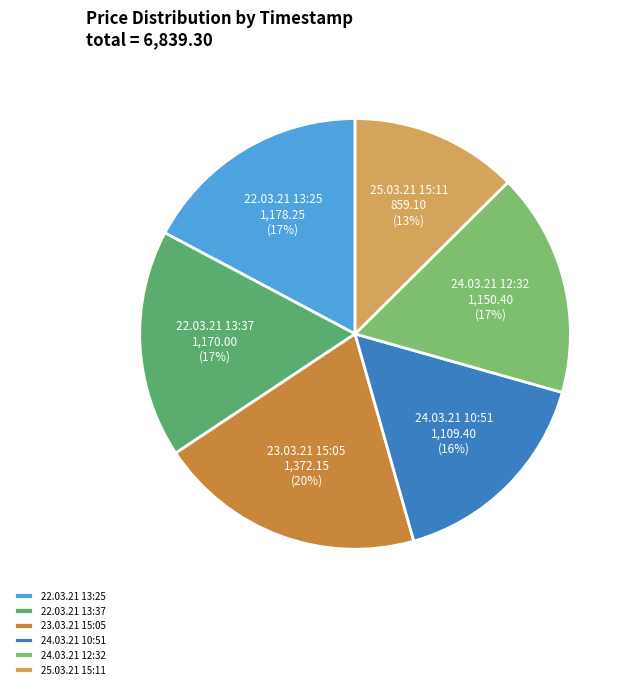

True or false: 22.03.21 13:25 accounts for 31% of the total.

False